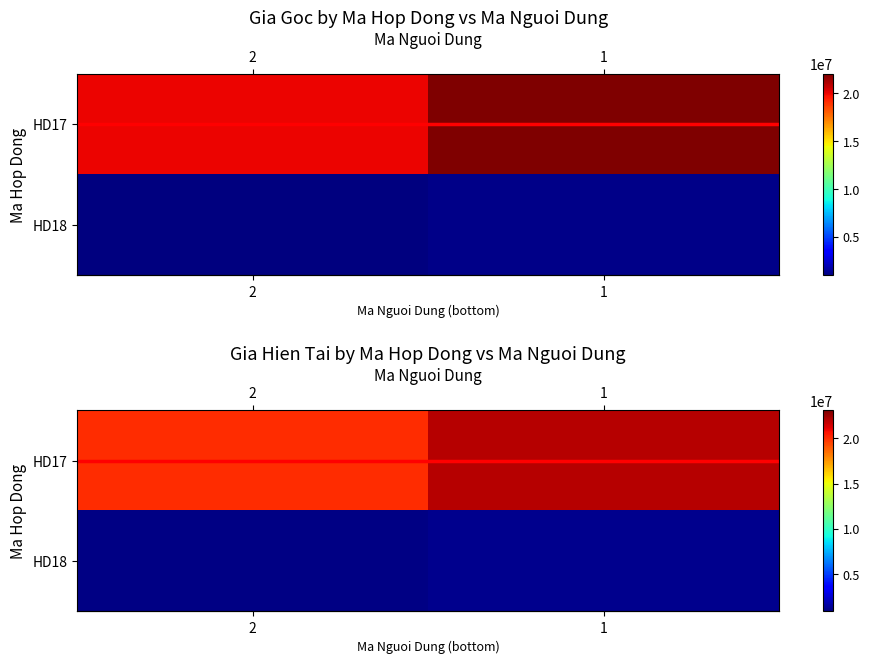

What is the difference between the maximum and minimum values in the row_1 series?

200000